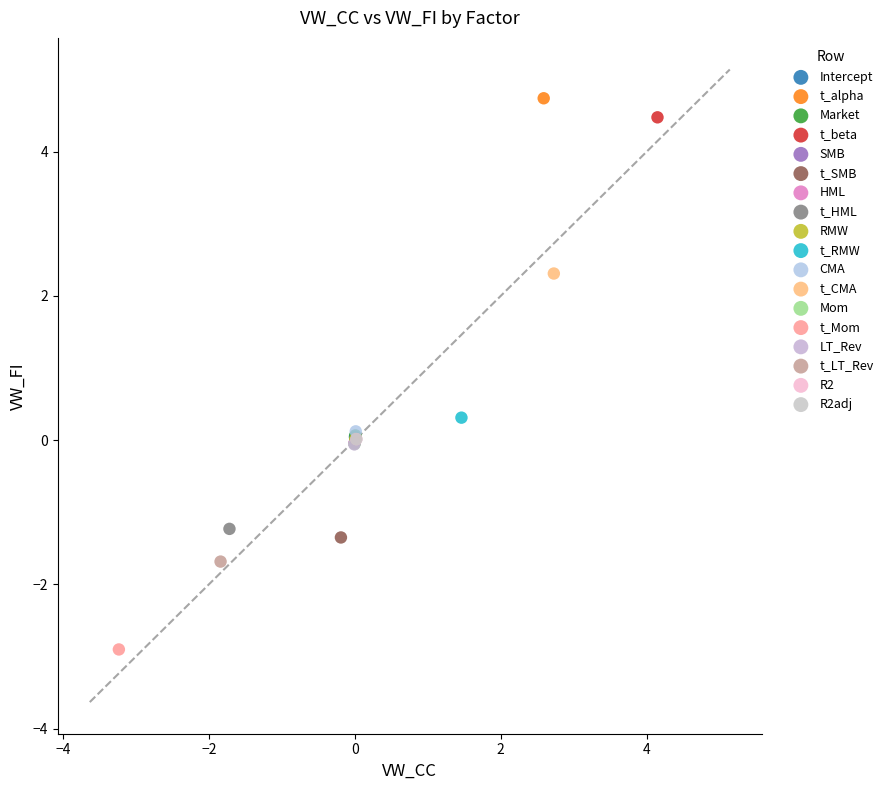

Which series reaches the minimum Y coordinate?

t_Mom